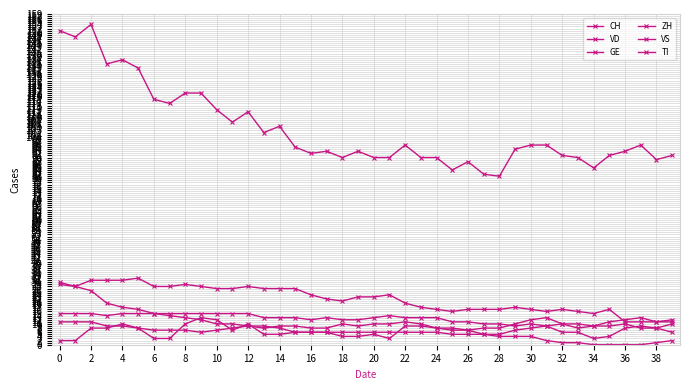

At how many categories does at least one series exceed 126?

6